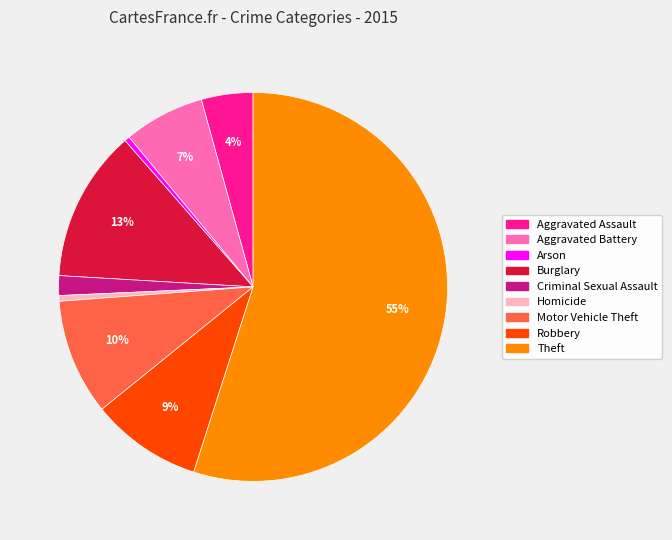

The Theft slice represents 55% of the pie. True or false?

True